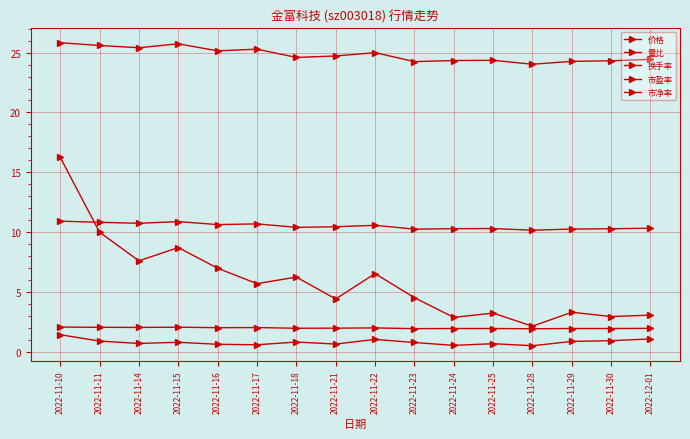

Which series has the largest total across all categories?

市盈率